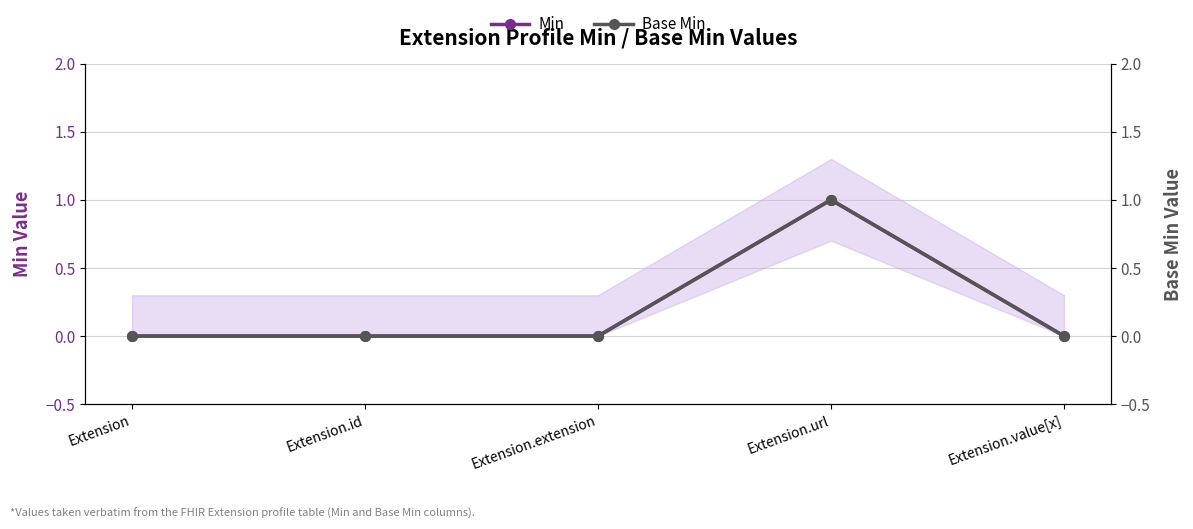

How many data points in Min are above 0?

1